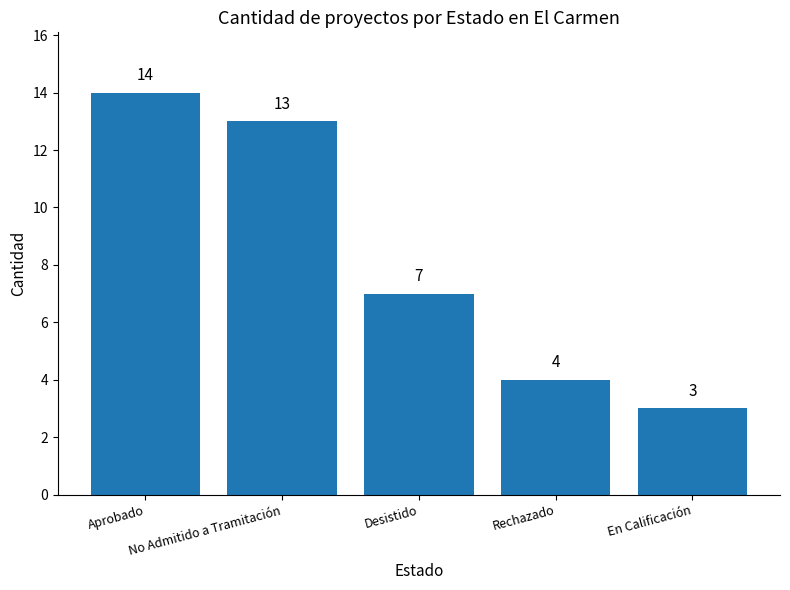

What is the value of the 4th bar from the left?

4